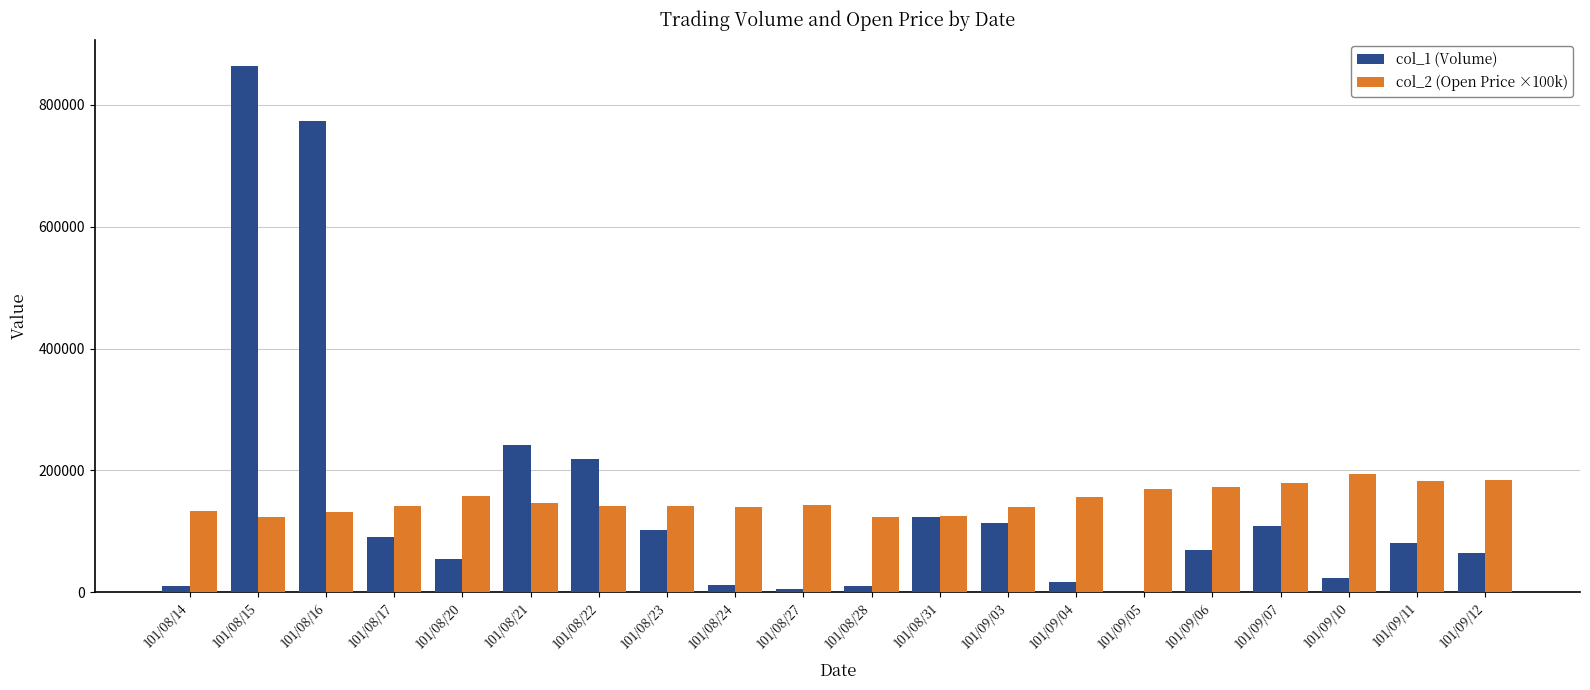

Which series has the widest spread of values?

col_1 (Volume)